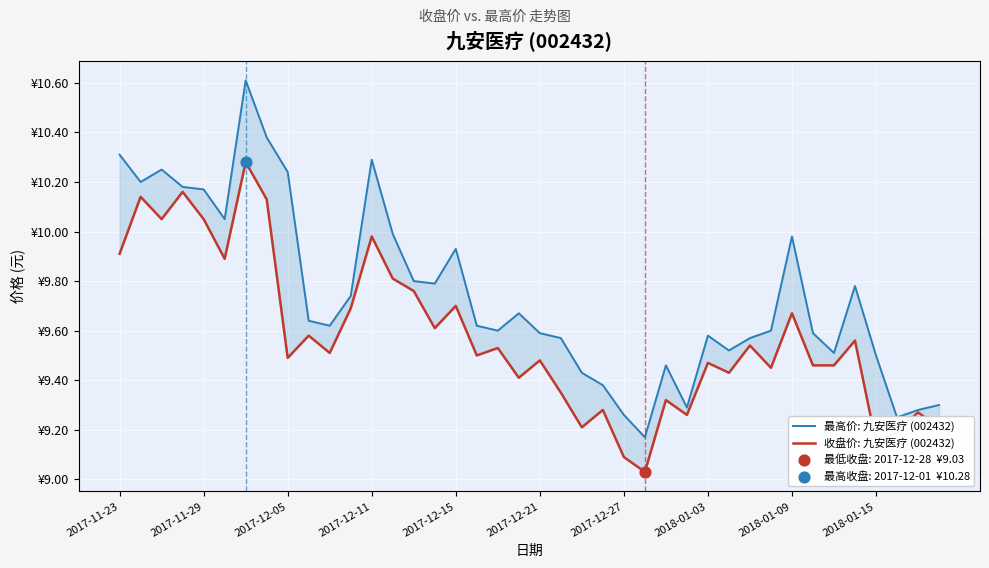

Is the value of 最高价: 九安医疗 (002432) at 2018-01-03 greater than the value of 收盘价: 九安医疗 (002432) at 32?

Yes